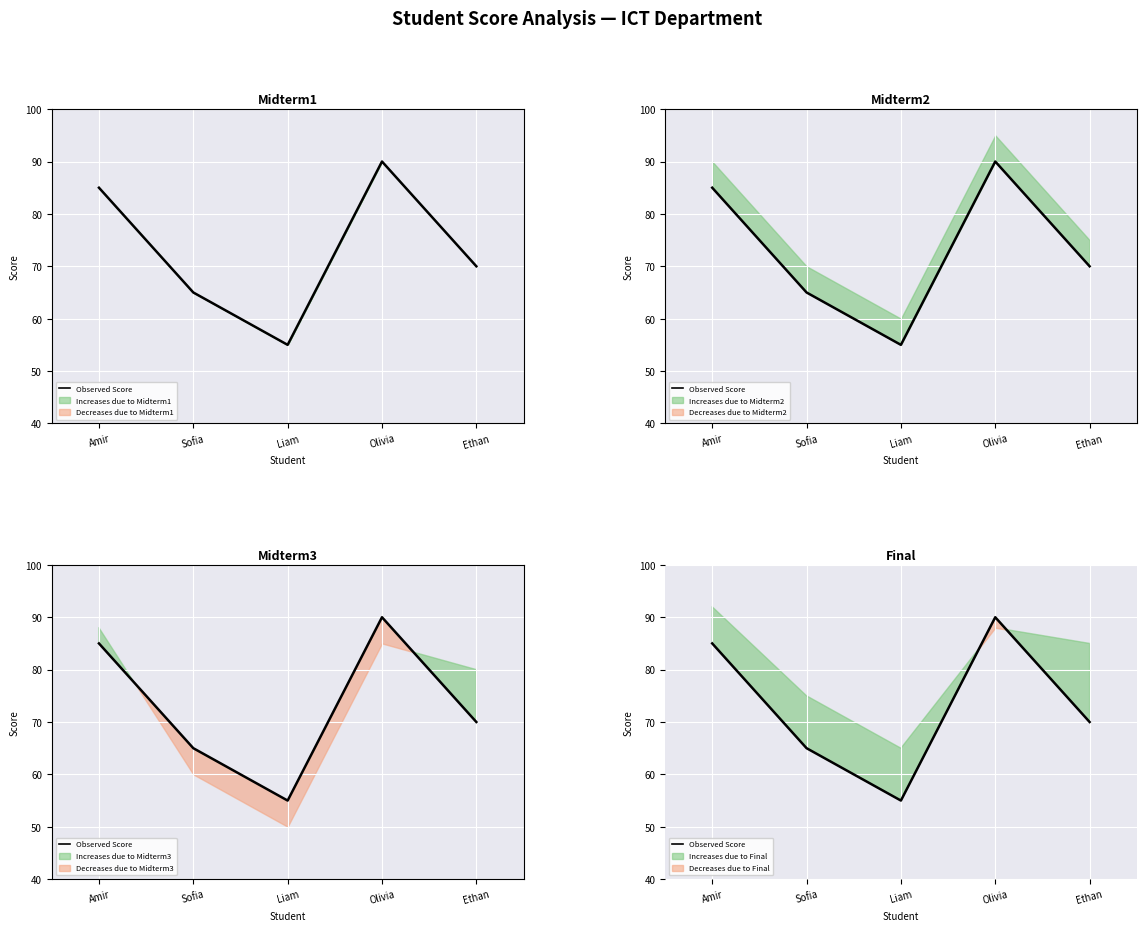

Where is the first local minimum?

Liam